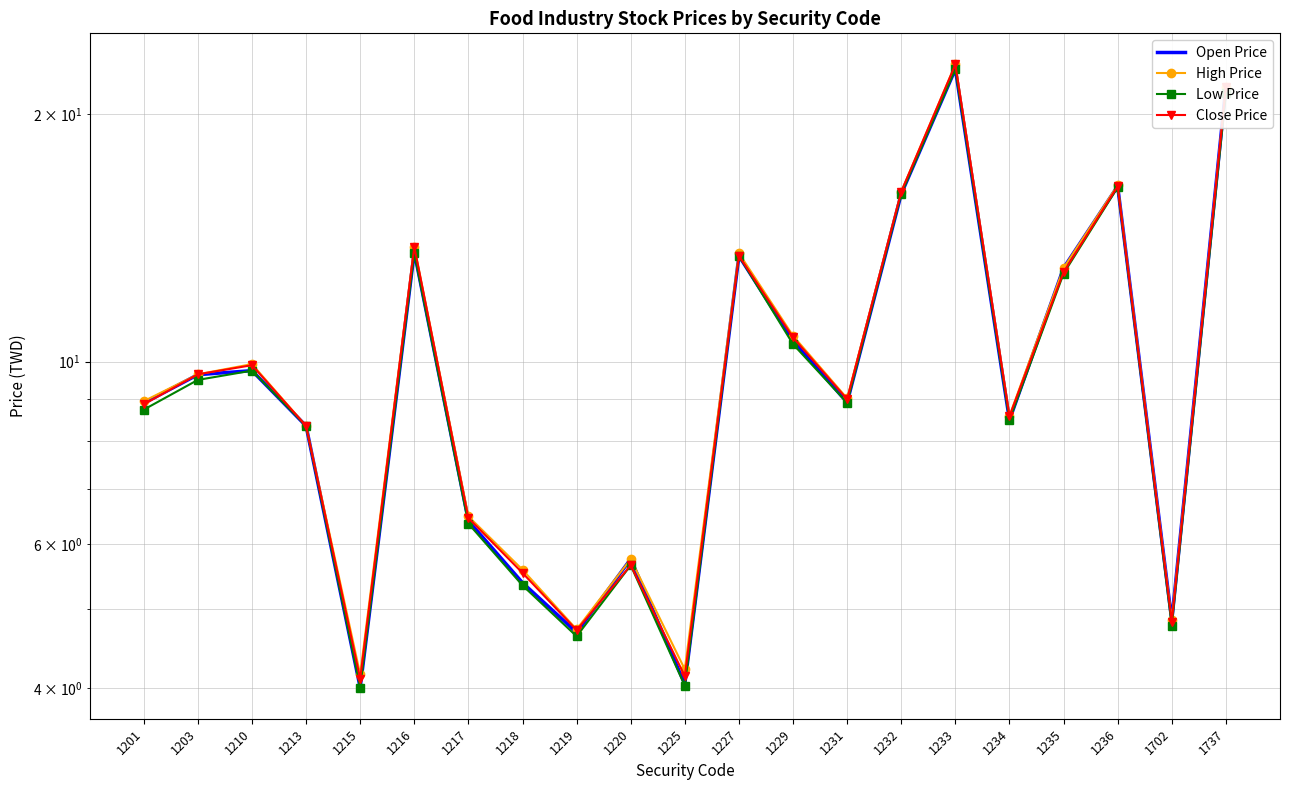

At how many categories does at least one series exceed 19?

2